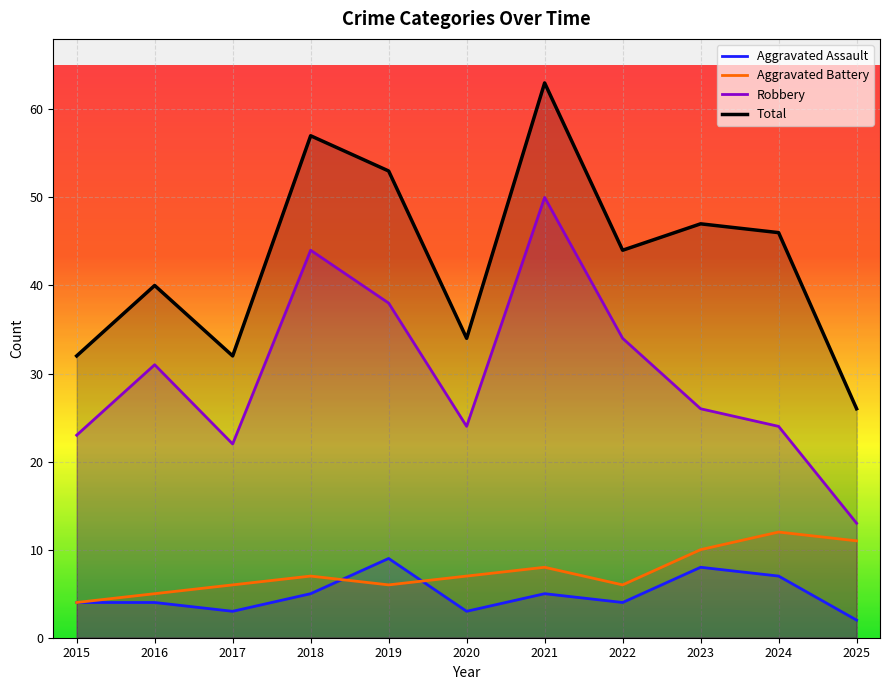

What is the value of the Aggravated Assault point at the 2nd from the left?

4